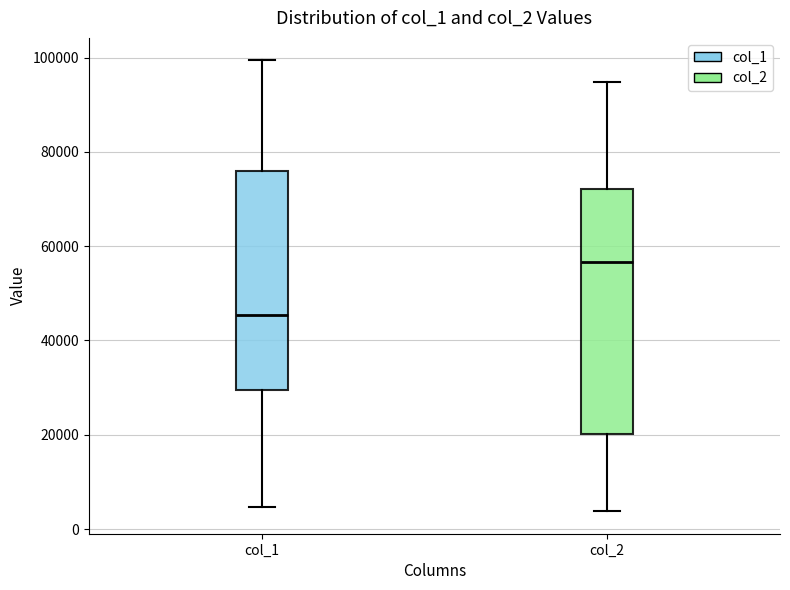

Reading left to right, transcribe this box plot: for each box, give where its median line is, the range the box spans, and where its two whiskers end, as read against the y-axis. The values are not printed on the chart, so give them approximately, as read against the axis.

col_1: median 46000, box 30000 to 76000, whiskers 4000 to 100000
col_2: median 56000, box 20000 to 72000, whiskers 4000 to 94000